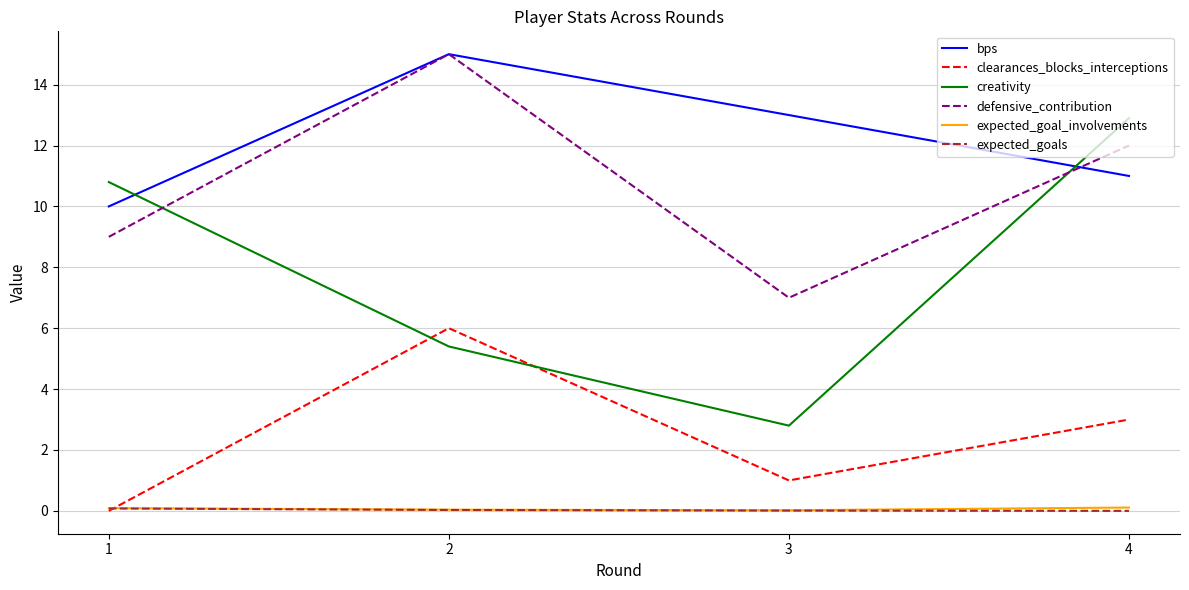

Read the expected_goals value at 1.

0.1